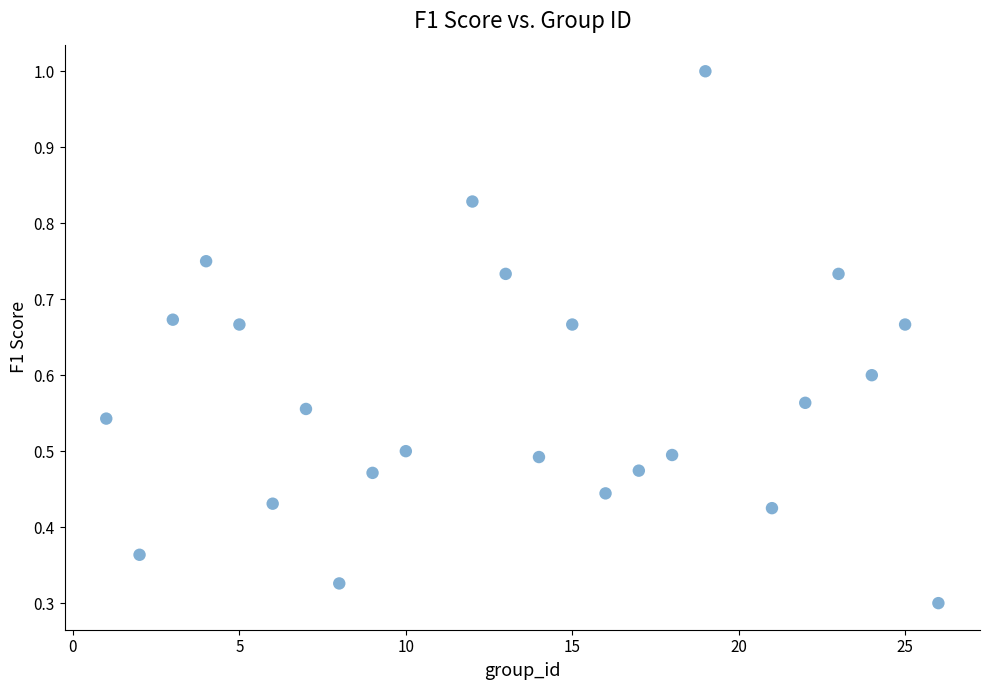

What is the range of X values (max minus min)?

25.0